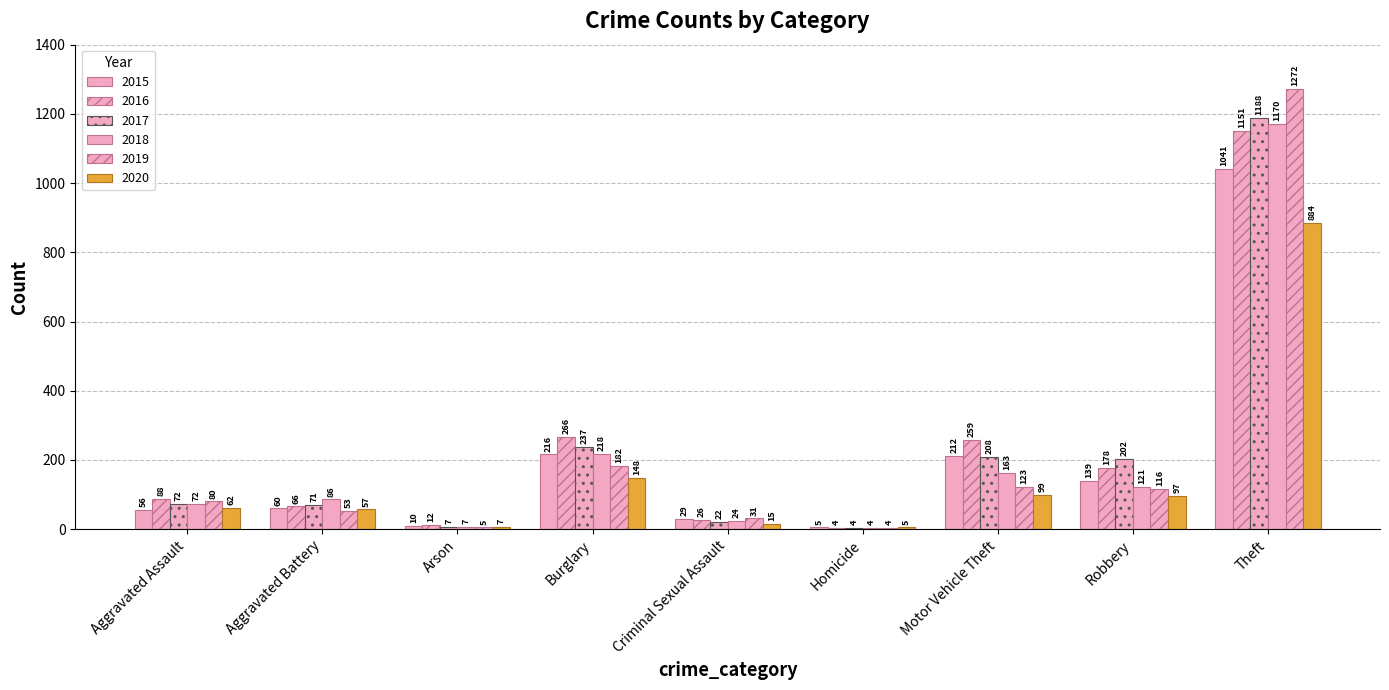

What is the average value of the 2015 series?

196